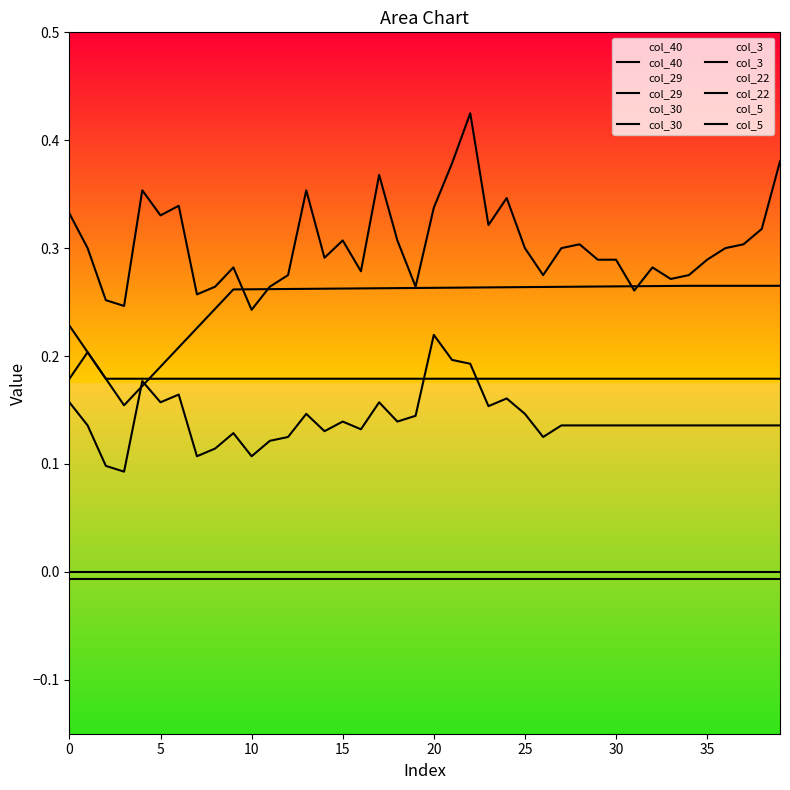

At 5, list the series in order from largest to smallest.

col_3, col_29, col_30, col_5, col_40, col_22